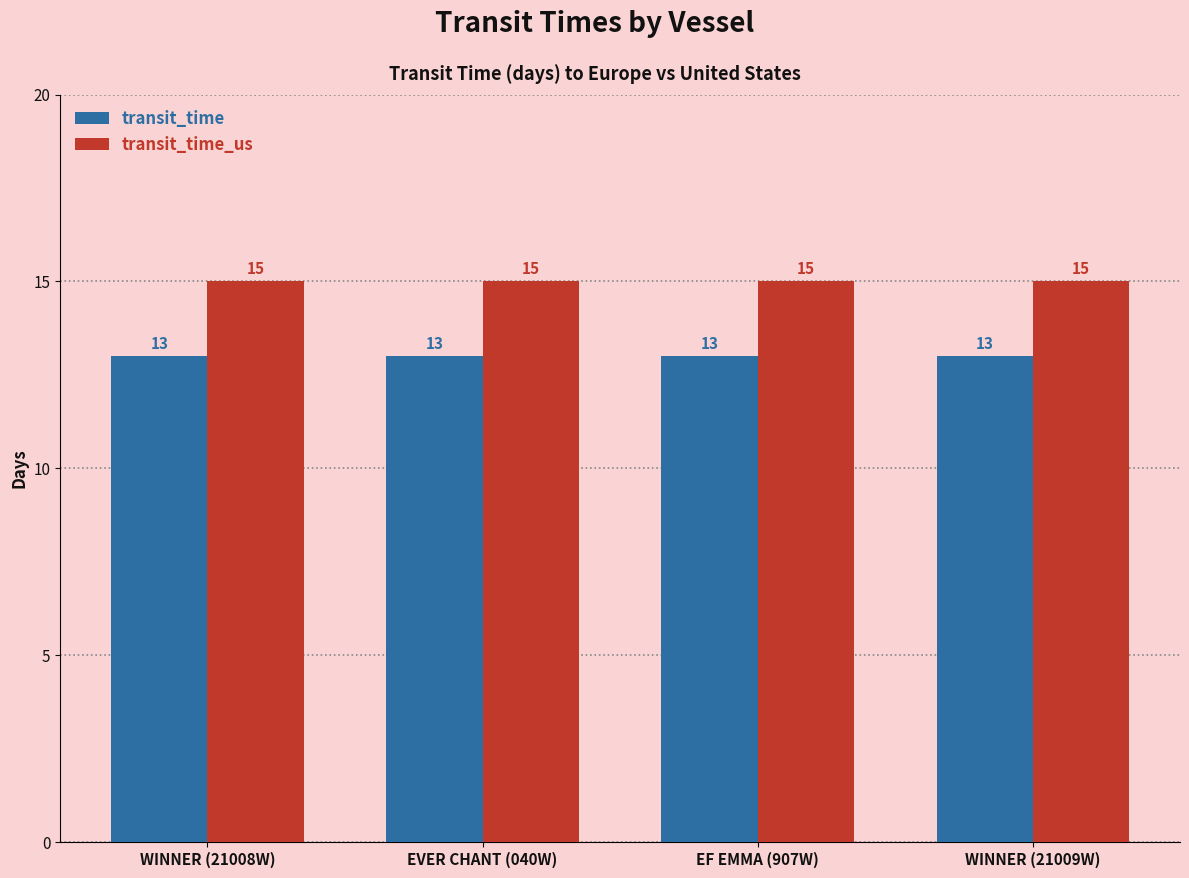

Count the number of data series in this chart.

2